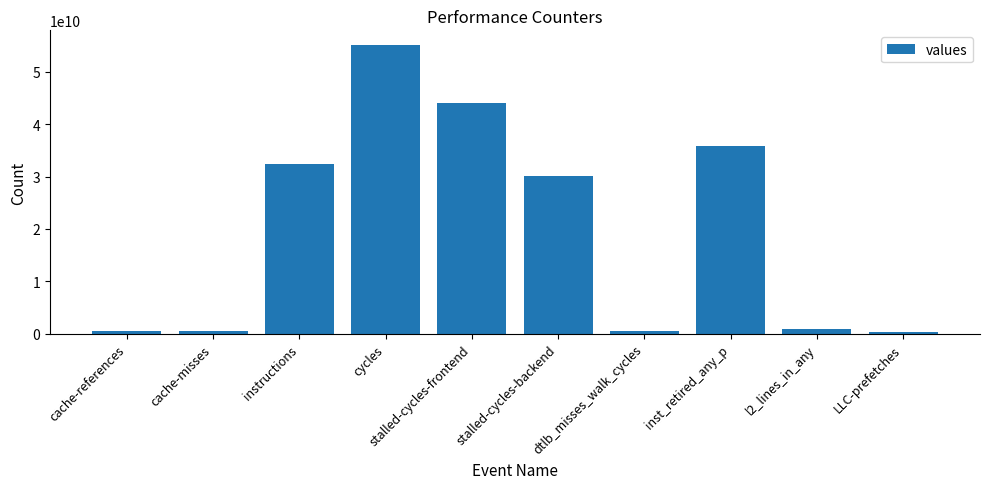

Which has a higher value, cache-misses or instructions?

instructions